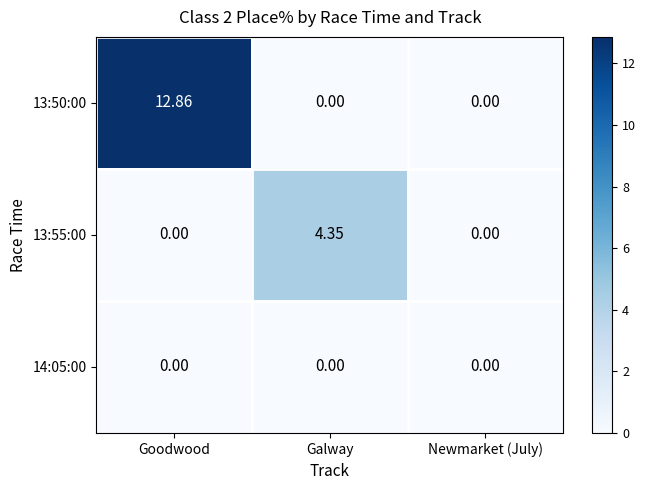

Which category has the highest value in the 13:55:00 series?

Galway